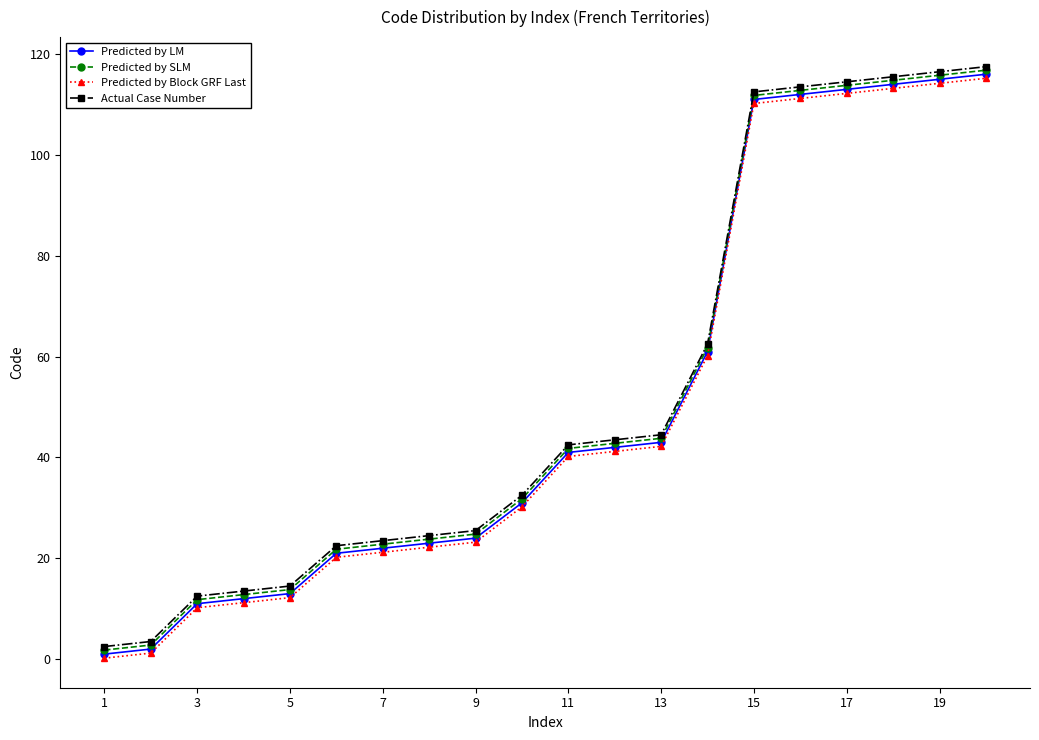

How many lines are shown in the chart?

4